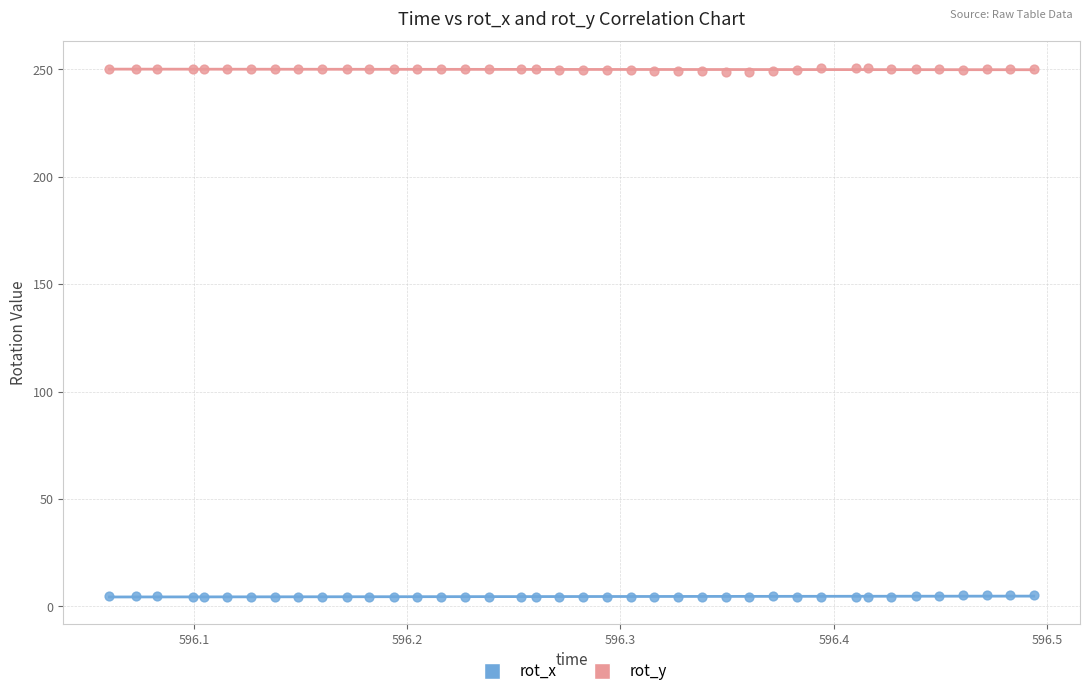

Which series has the widest spread of Y values?

rot_y